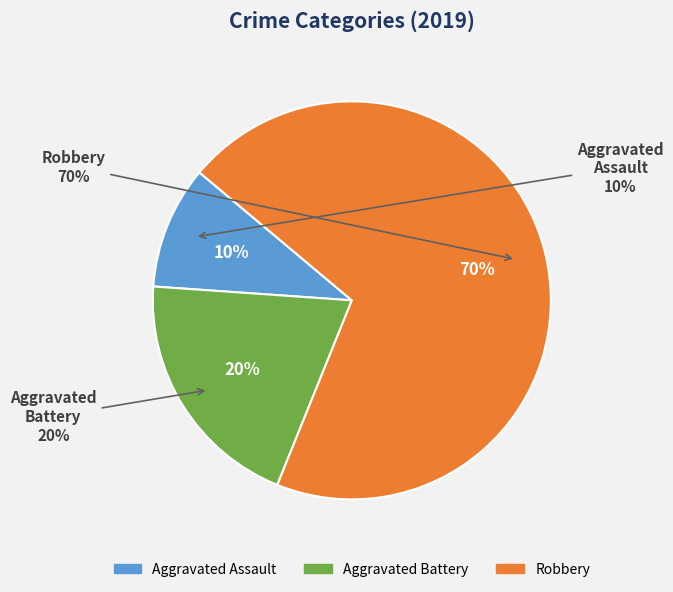

Is it true that Robbery is 70% of the pie?

True